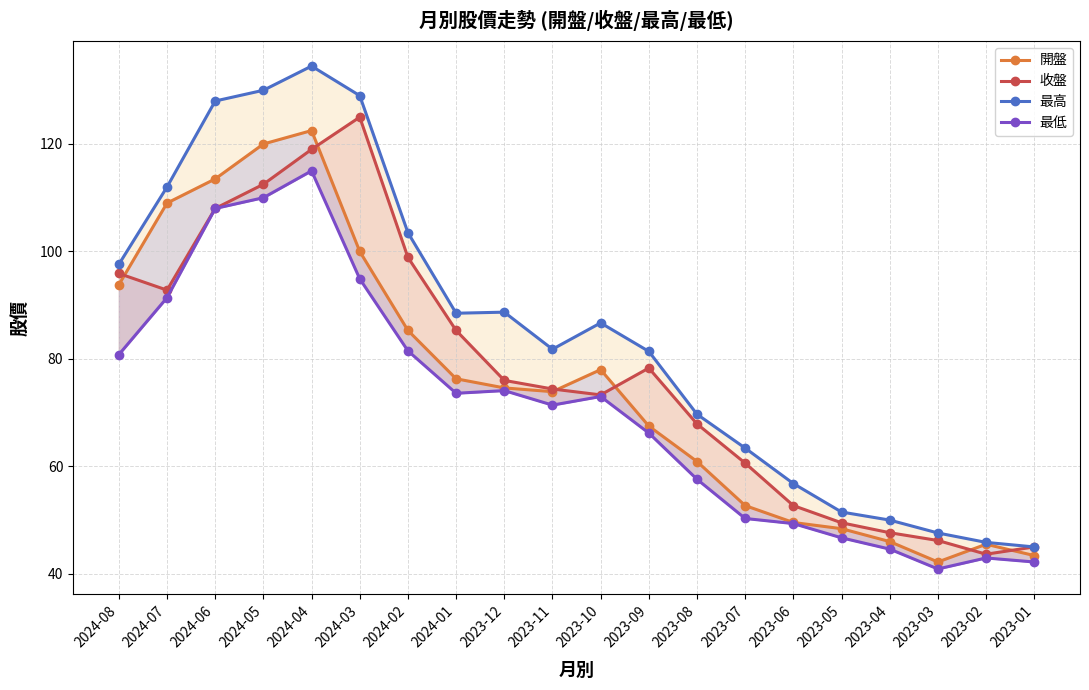

How many lines are shown in the chart?

4